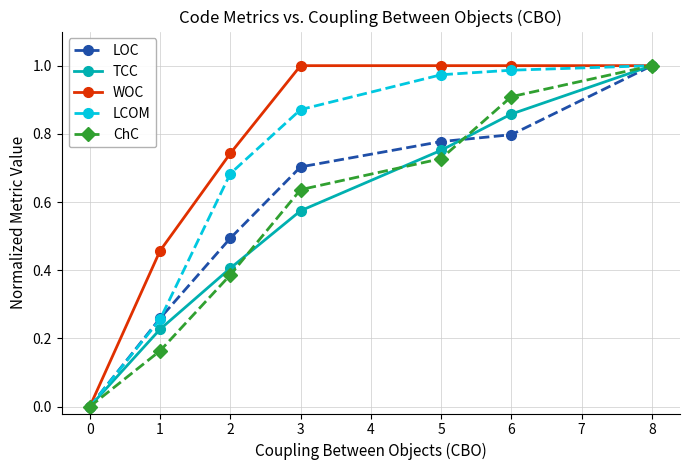

Between 0 and 3, which series saw the biggest shift?

WOC